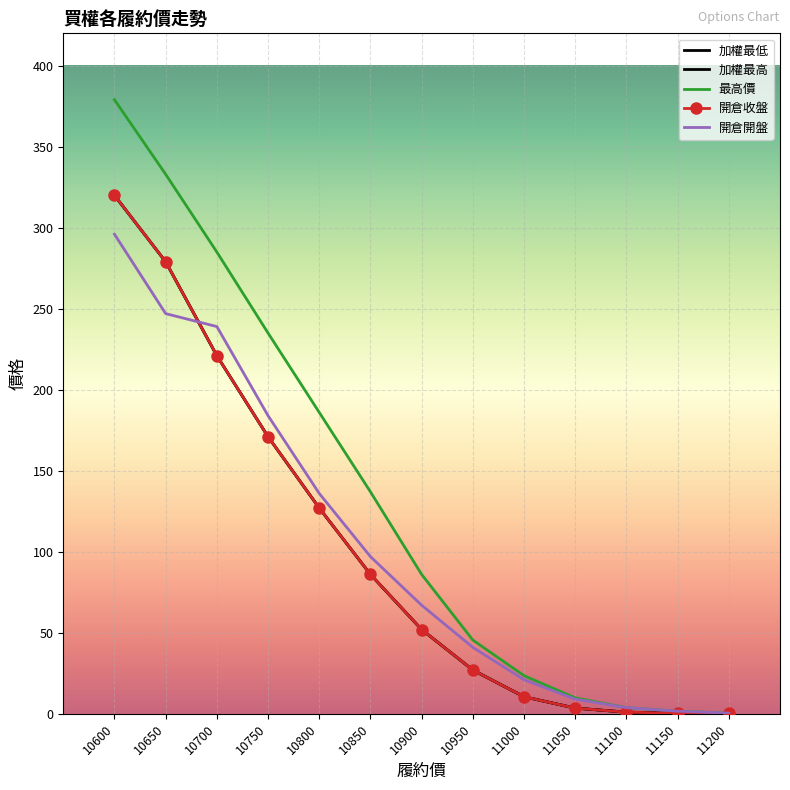

True or false: 加權最高 and 最高價 intersect in this chart.

False